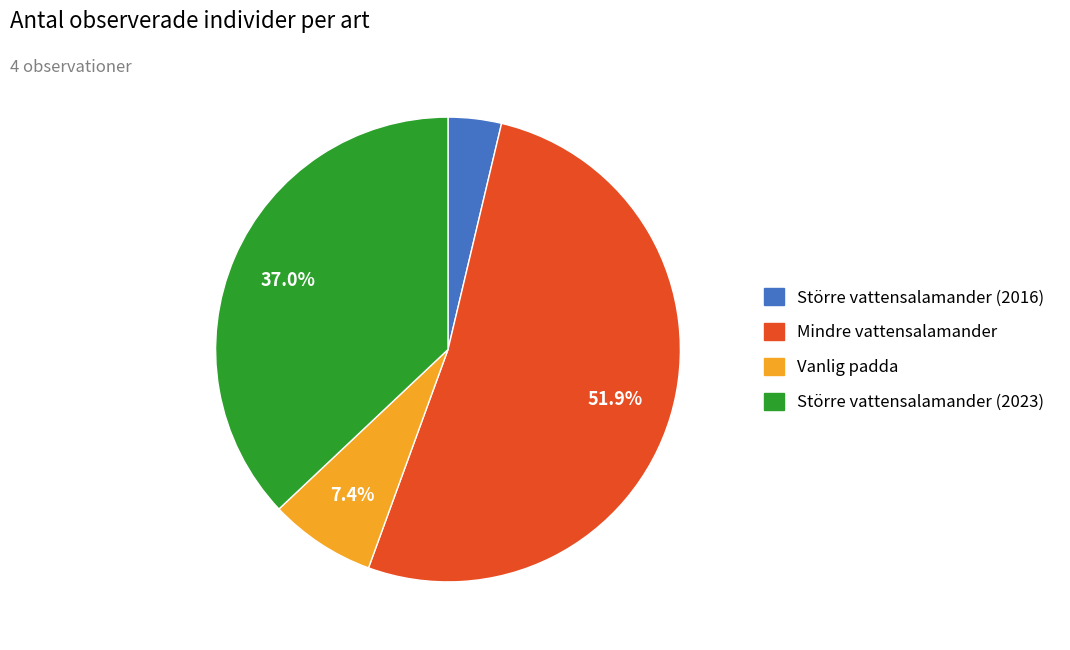

To the nearest percent, what is the average slice percentage?

25%